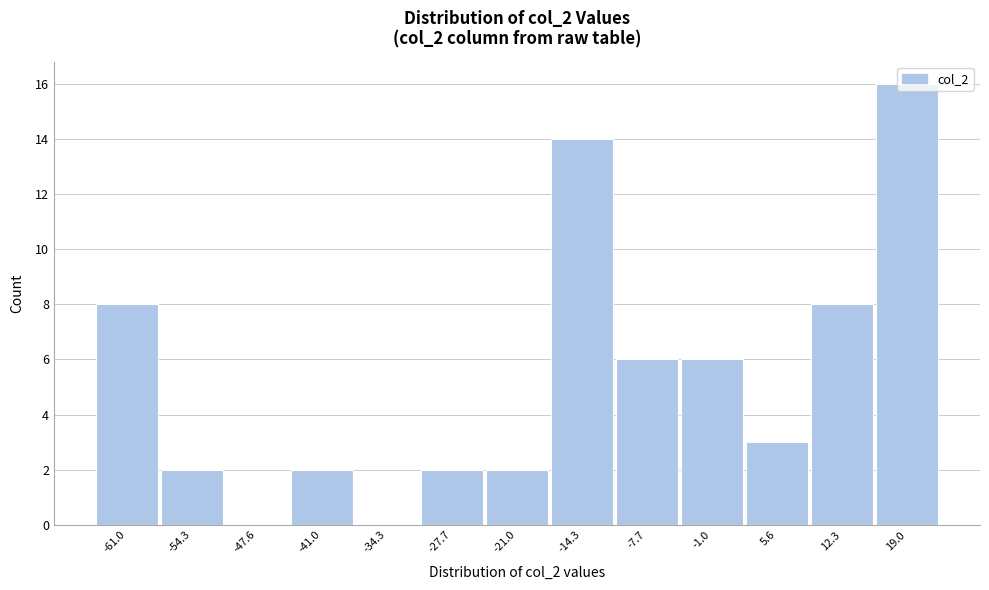

What is the sum of the values at -27.7 and -61.0?

10